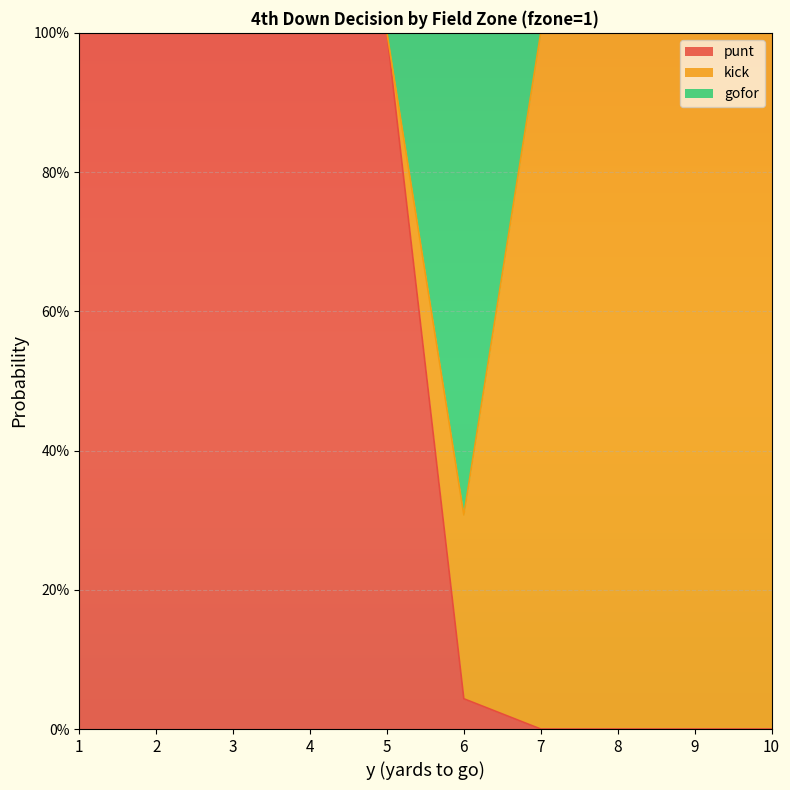

What are all the series names shown in the legend?

punt, kick, gofor